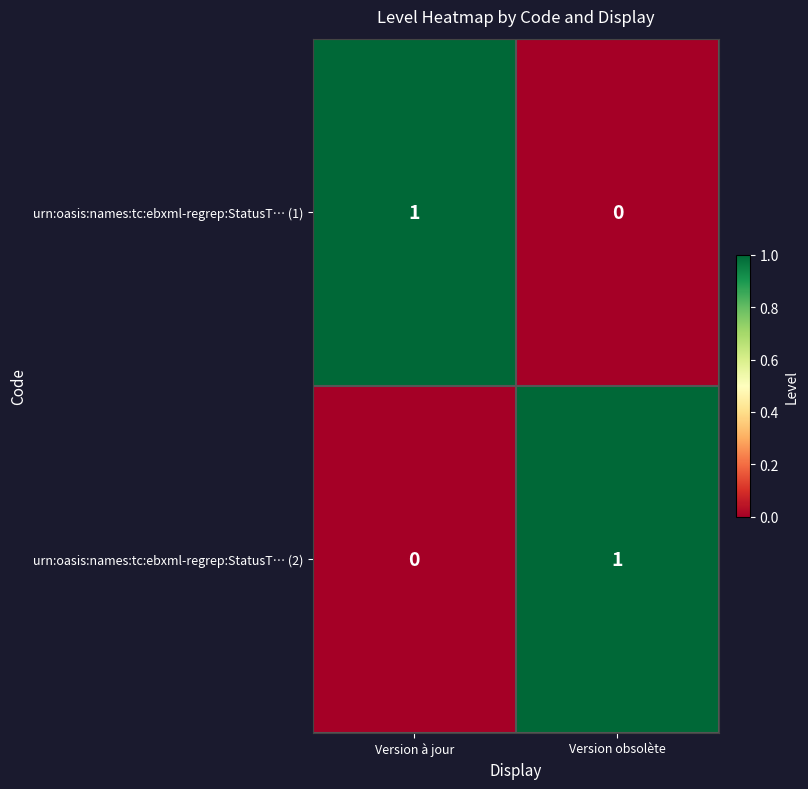

True or false: urn:oasis:names:tc:ebxml-regrep:StatusT… (1) has a value of 0 at Version à jour.

False